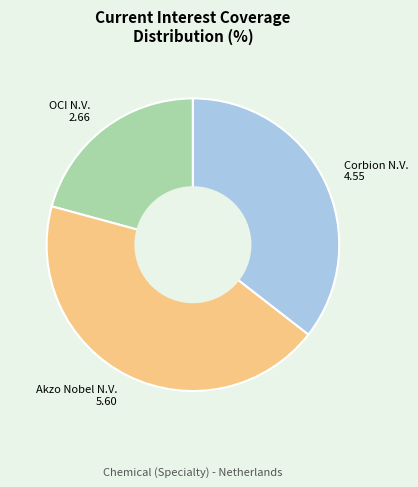

How many segments does this pie chart have?

3